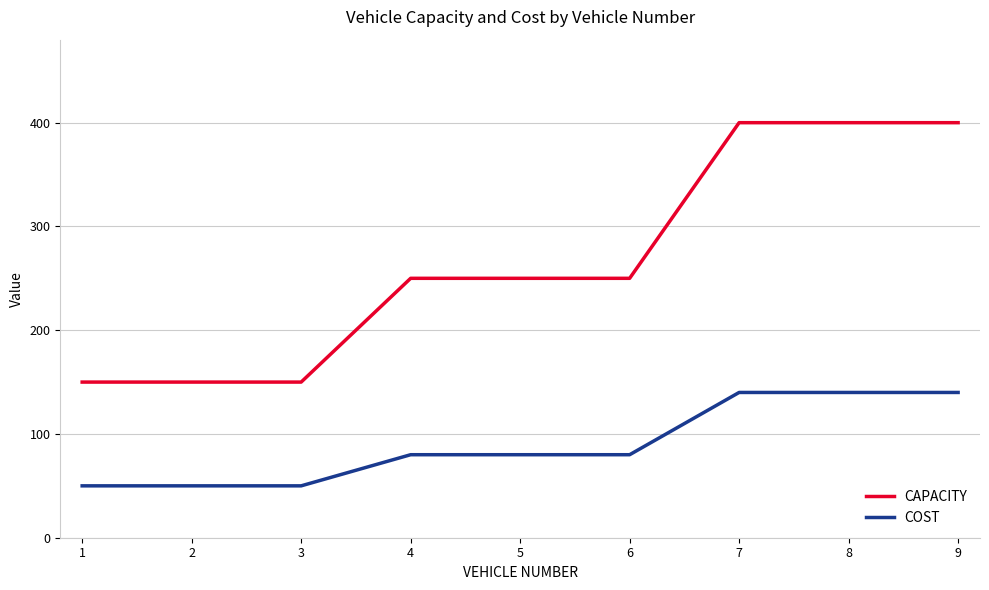

Reading left to right, transcribe all the data shown in this chart.

CAPACITY: 1=150	2=150	3=150	4=250	5=250	6=250	7=400	8=400	9=400
COST: 1=50	2=50	3=50	4=80	5=80	6=80	7=140	8=140	9=140